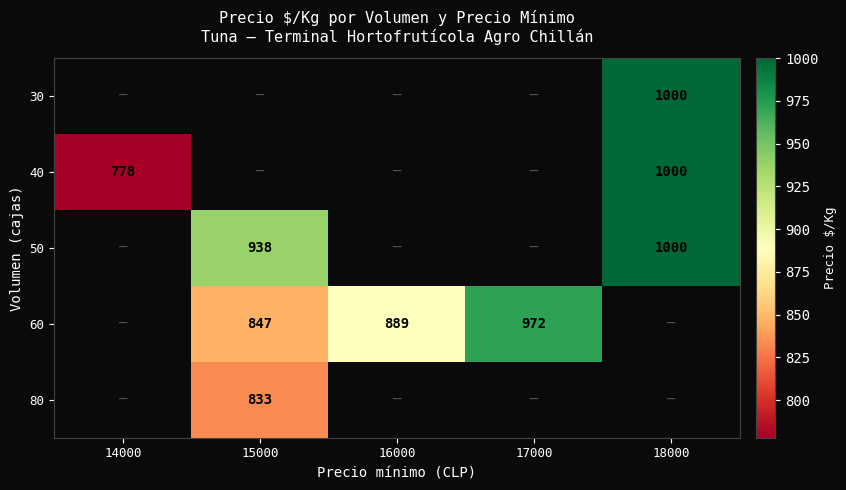

The 80 series shows 1290 at 15000. True or false?

False